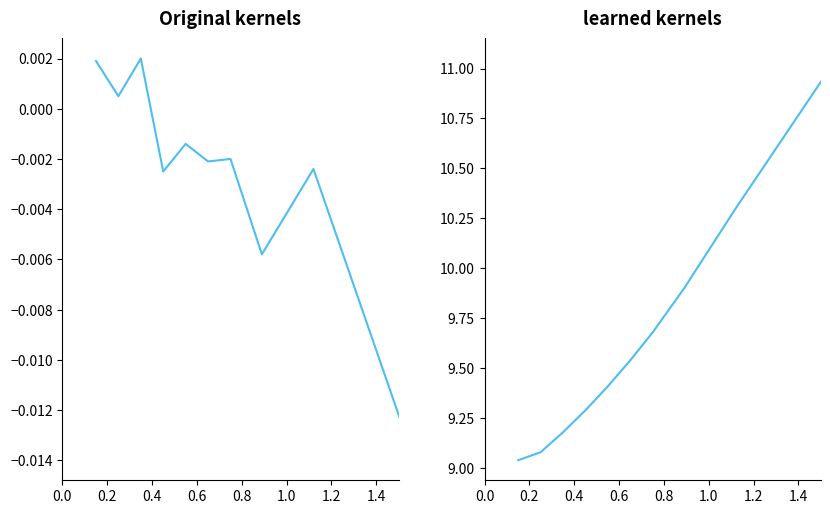

What position from the left is 1.0?

6